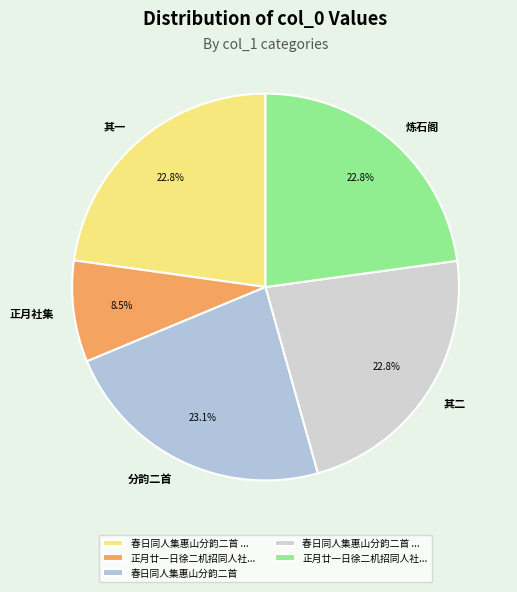

Approximately how many times larger is the value at 正月社集 compared to 其二?

0.4